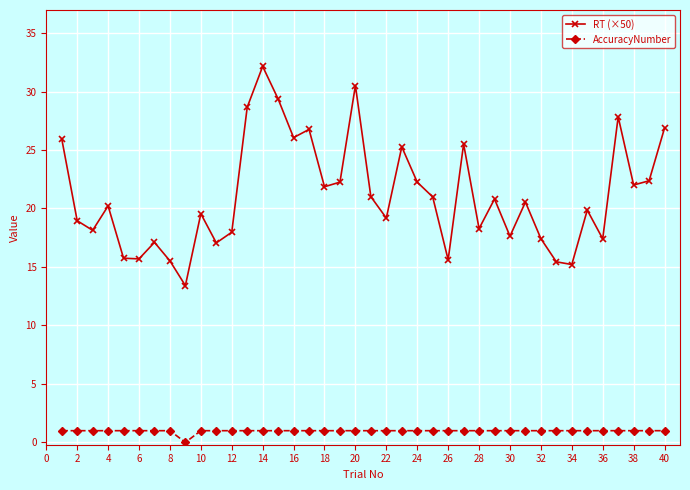

True or false: RT (×50) and AccuracyNumber intersect in this chart.

False